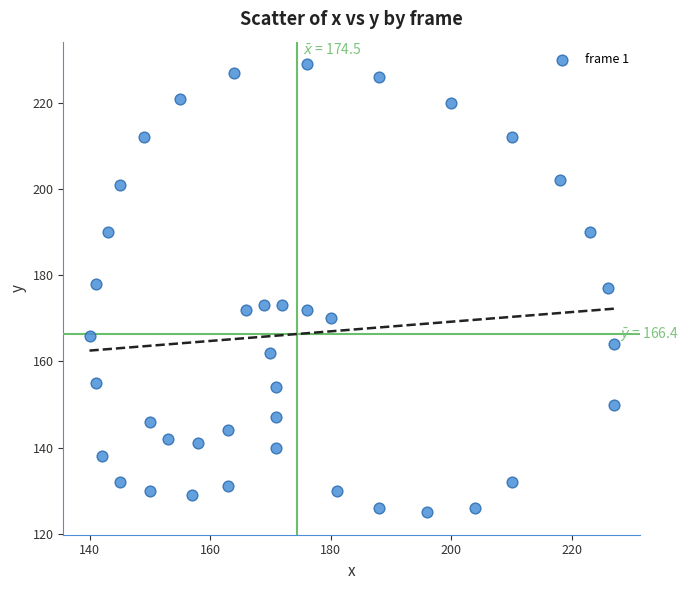

What is the range of Y values (max minus min)?

104